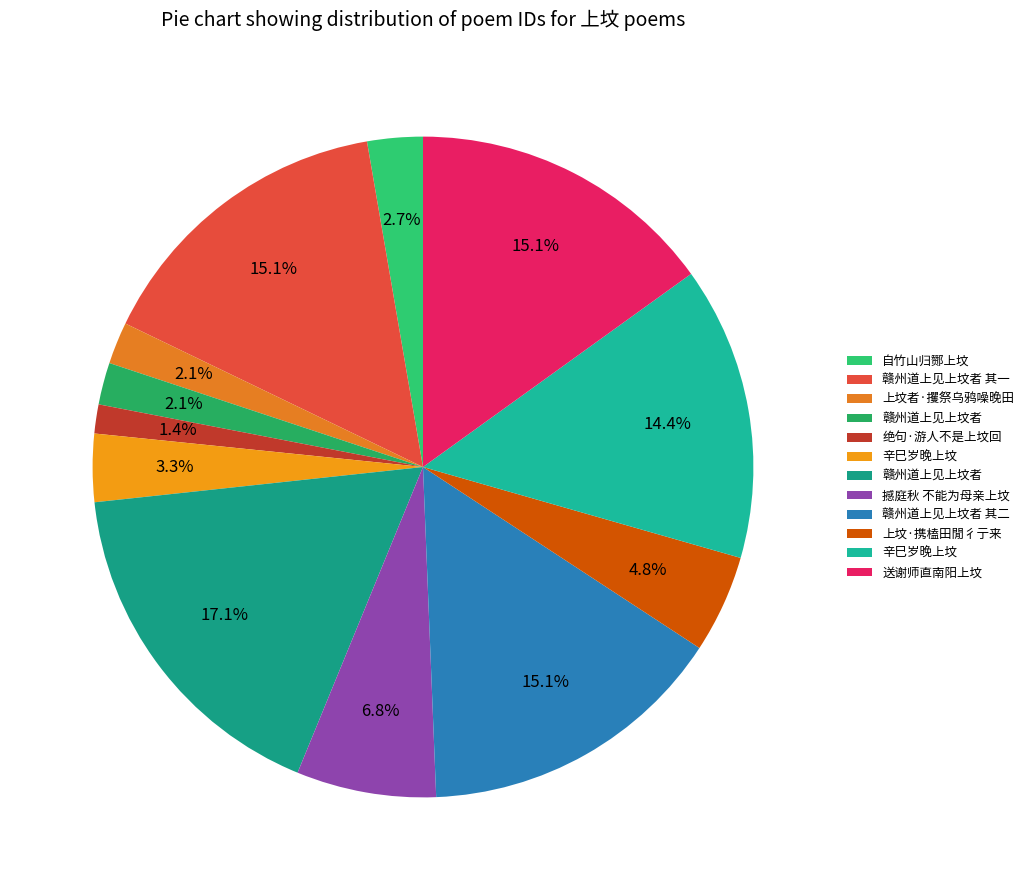

How many segments does this pie chart have?

12